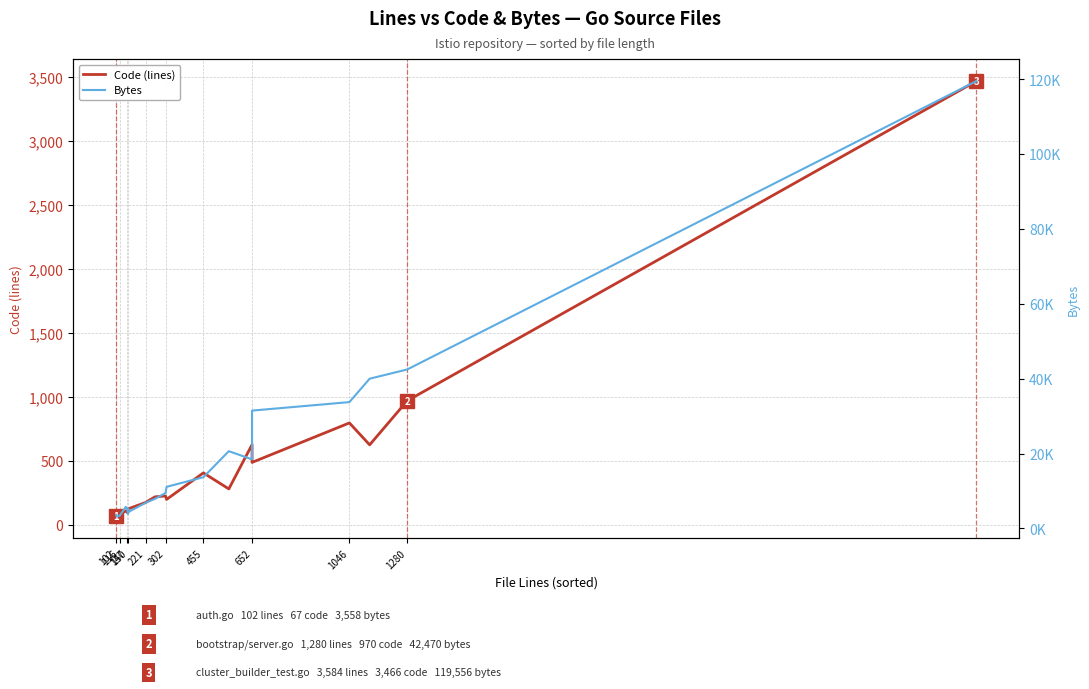

What is the average value of the Bytes series?

19490